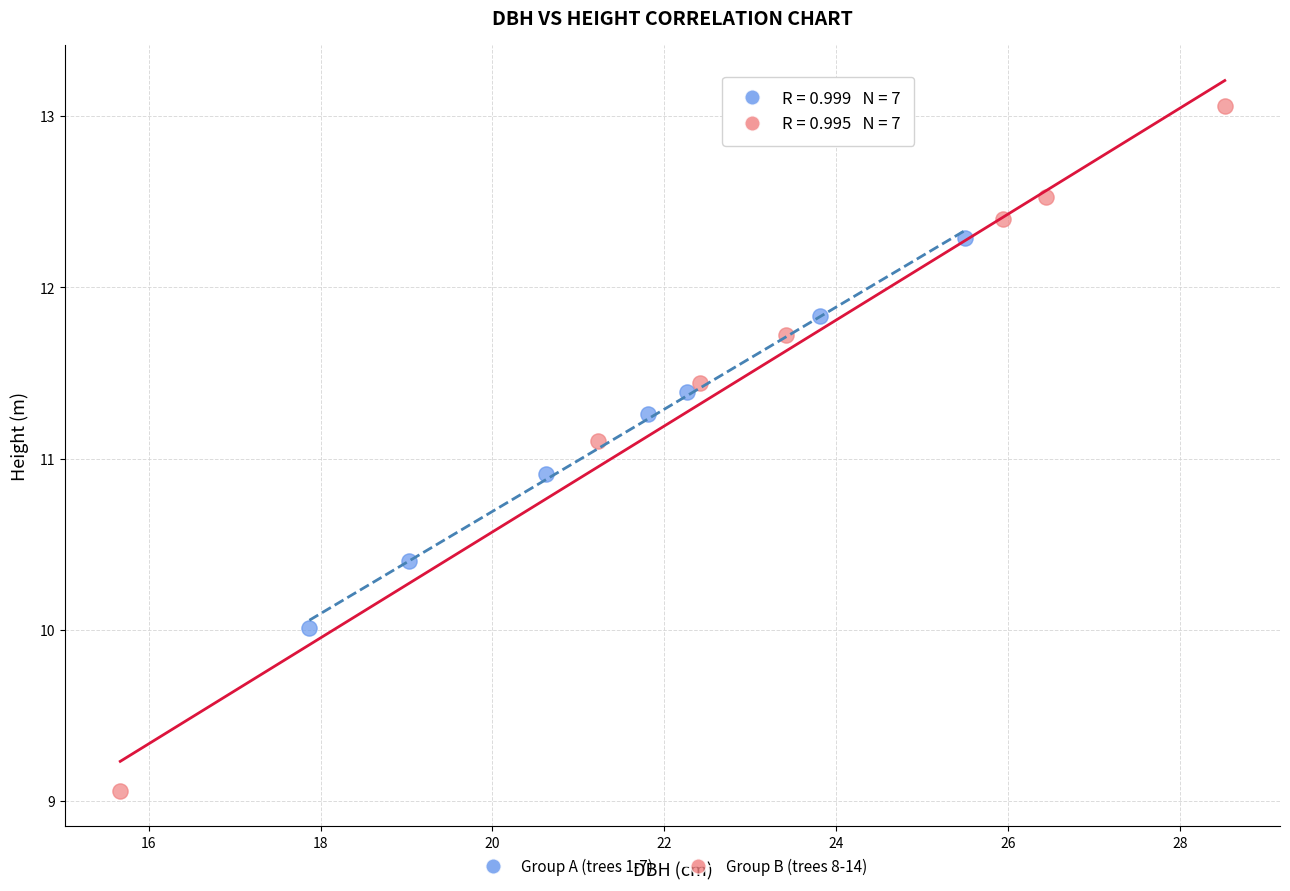

Which series has the widest spread of Y values?

Group B (trees 8-14)